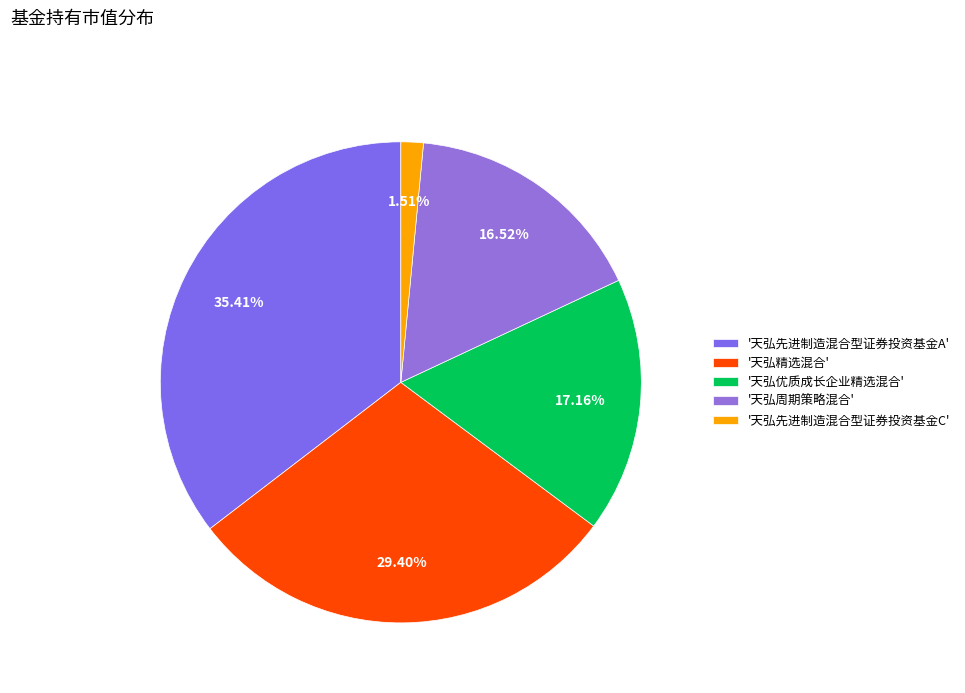

Count the number of slices in the pie.

5